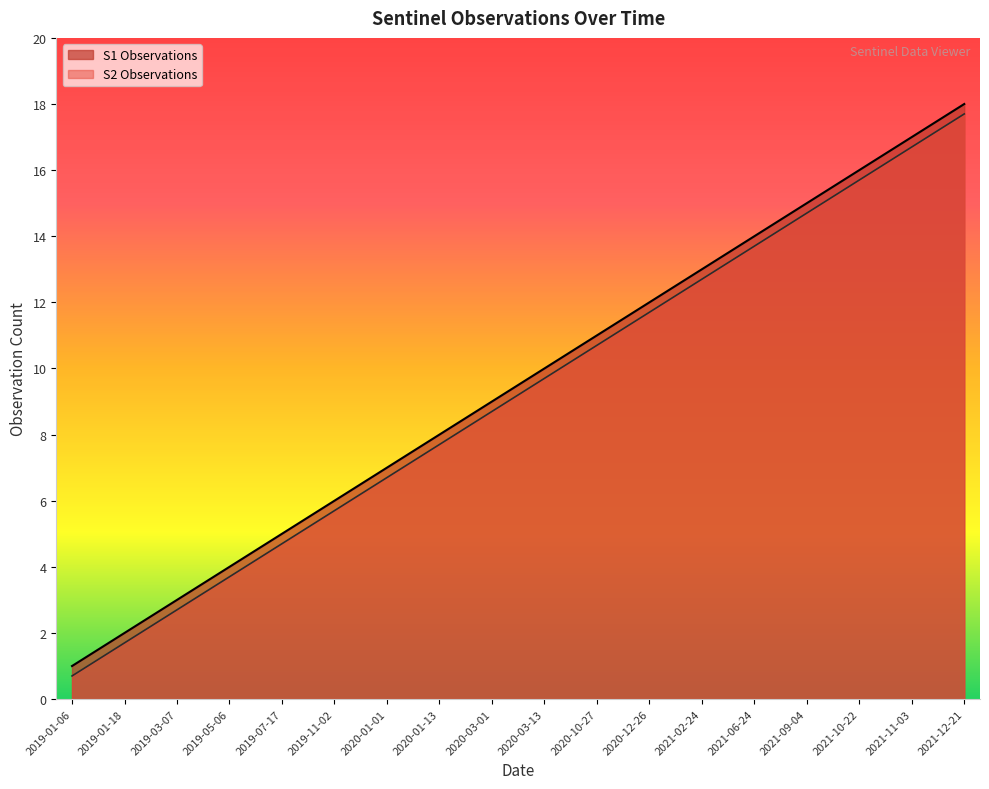

What is the label of the 9th point from the right?

2020-03-13